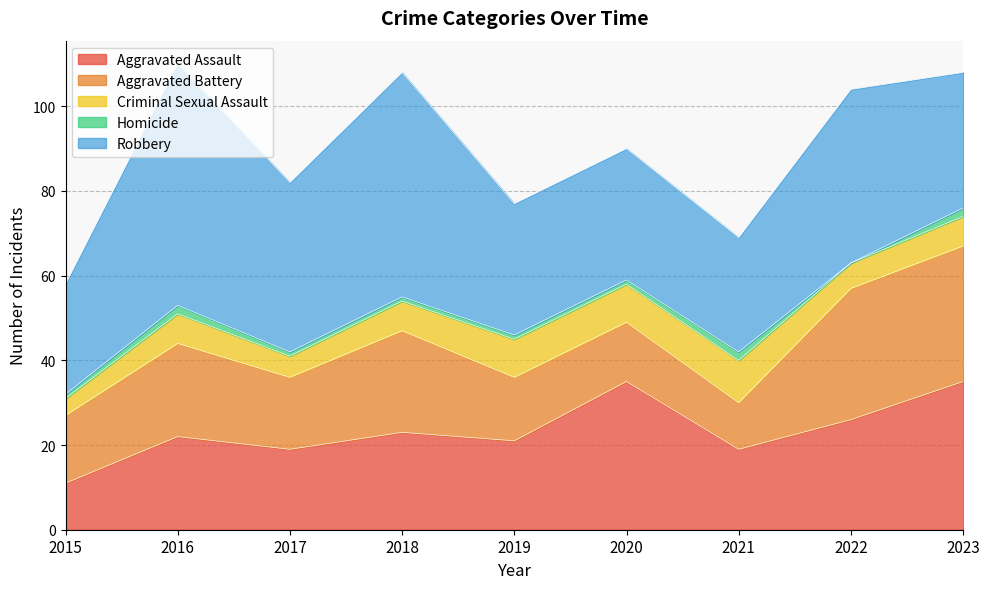

Rank the categories by Aggravated Assault value from highest to lowest.

2020, 2023, 2022, 2018, 2016, 2019, 2017, 2021, 2015